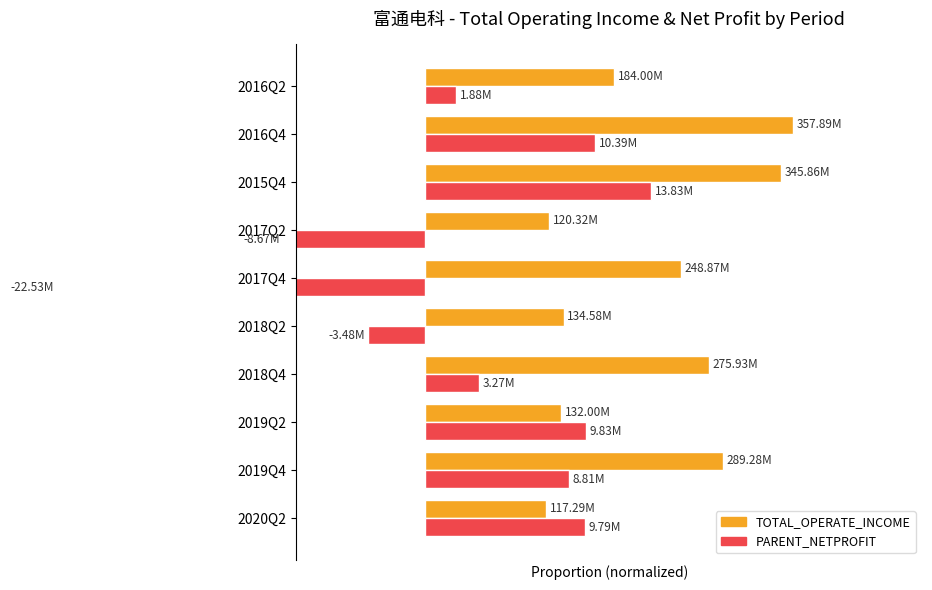

What is the minimum value for TOTAL_OPERATE_INCOME?

0.3